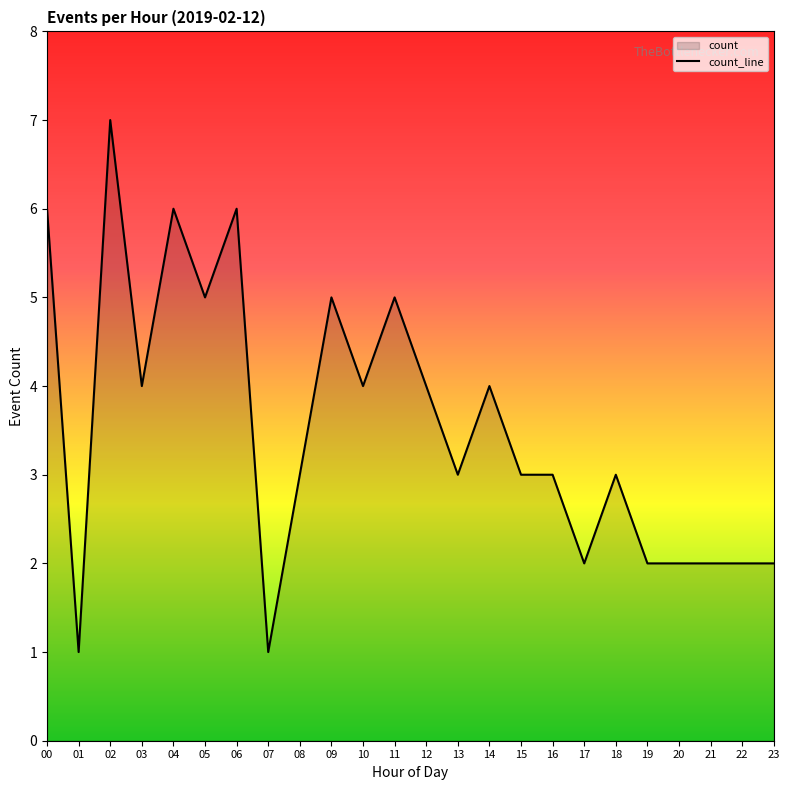

Approximately how many times larger is the value at 19 compared to 02?

0.3